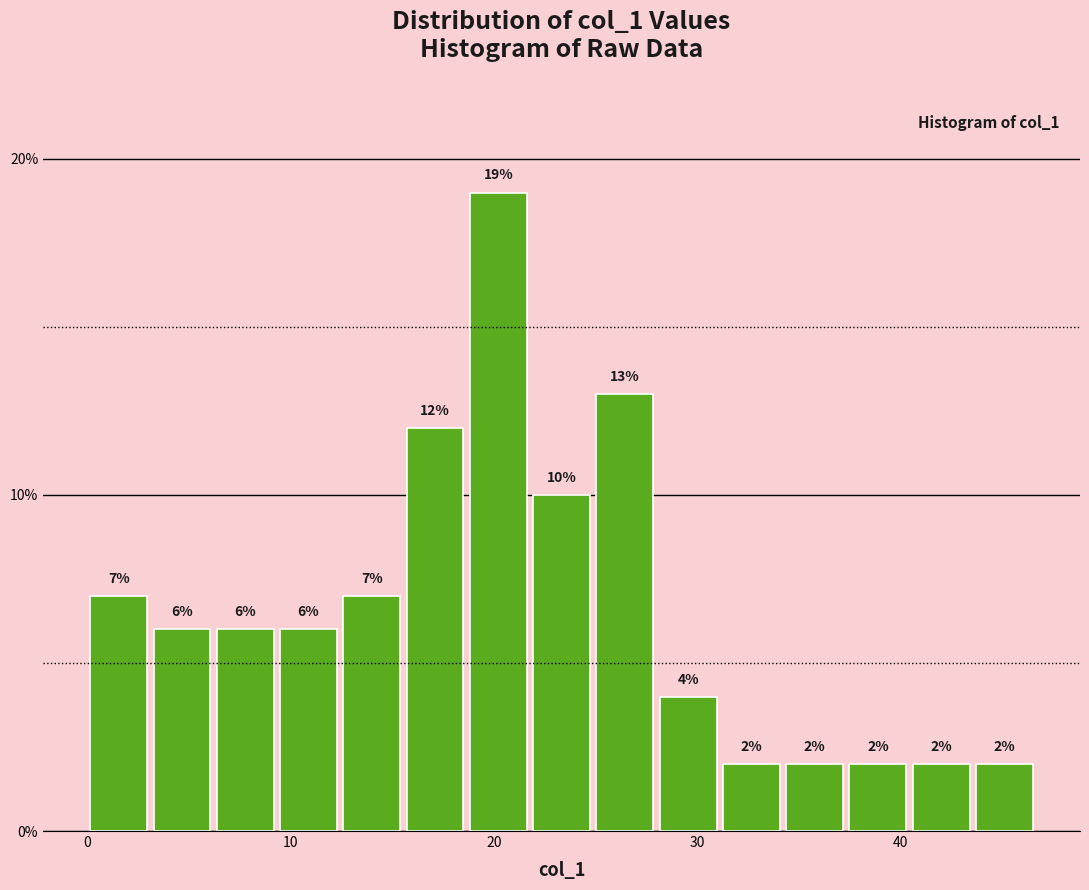

Read against the x-axis, roughly where is the centre of the tallest bar?

20